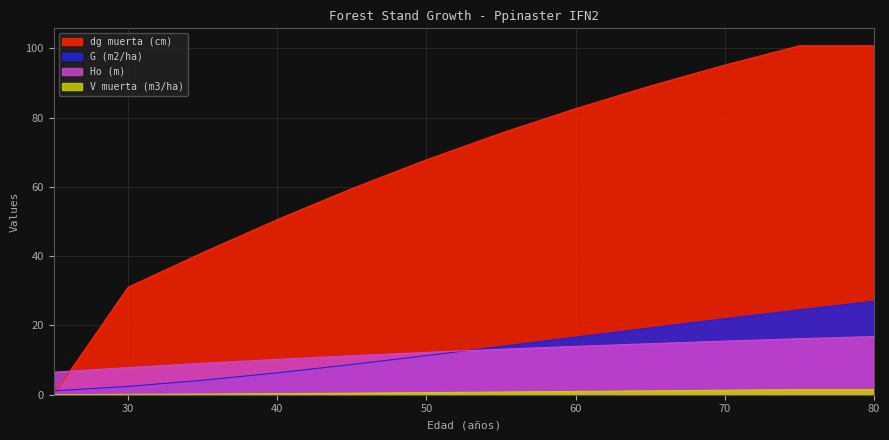

How many lines are shown in the chart?

4